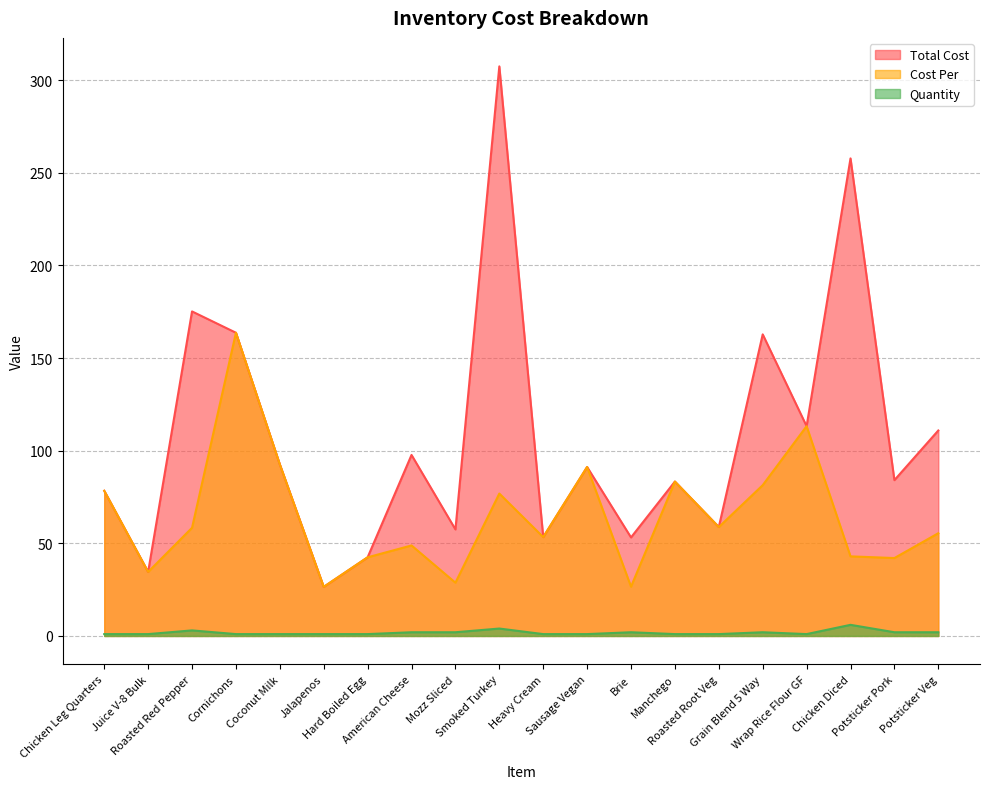

How many interior local valleys does the Total Cost series have?

8